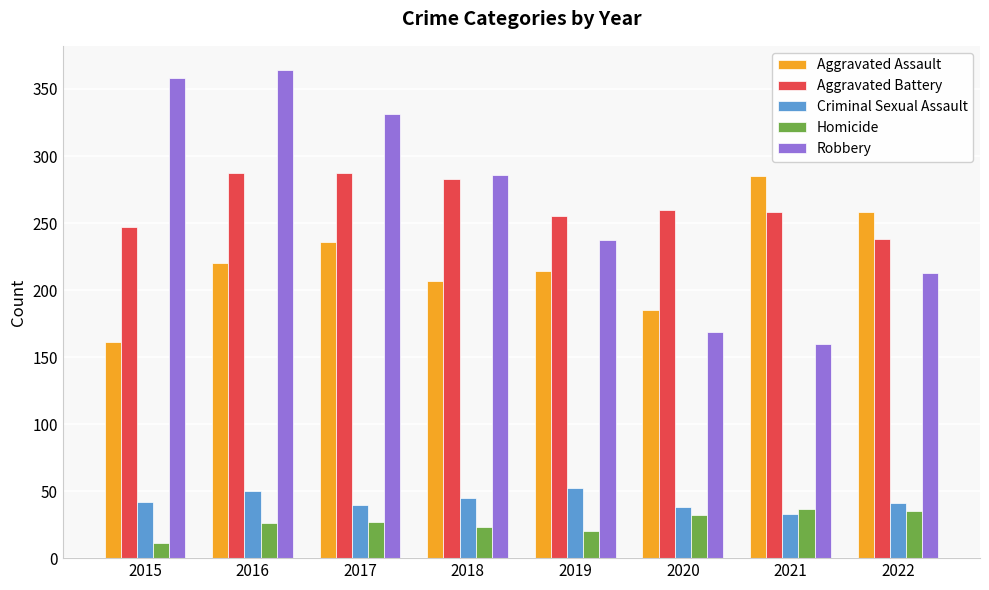

Does the chart contain any negative values?

No